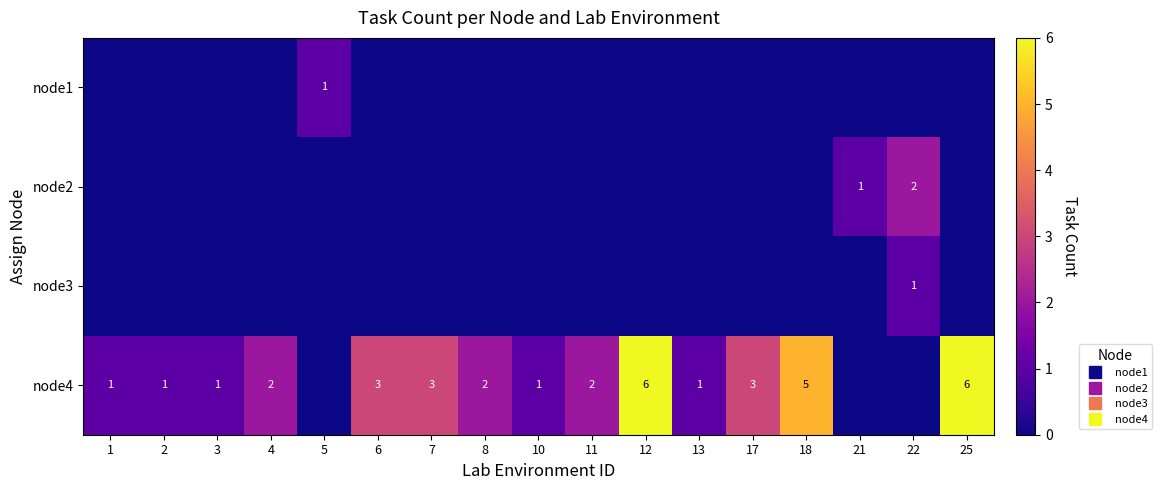

At which category is the sum across all series the highest?

12